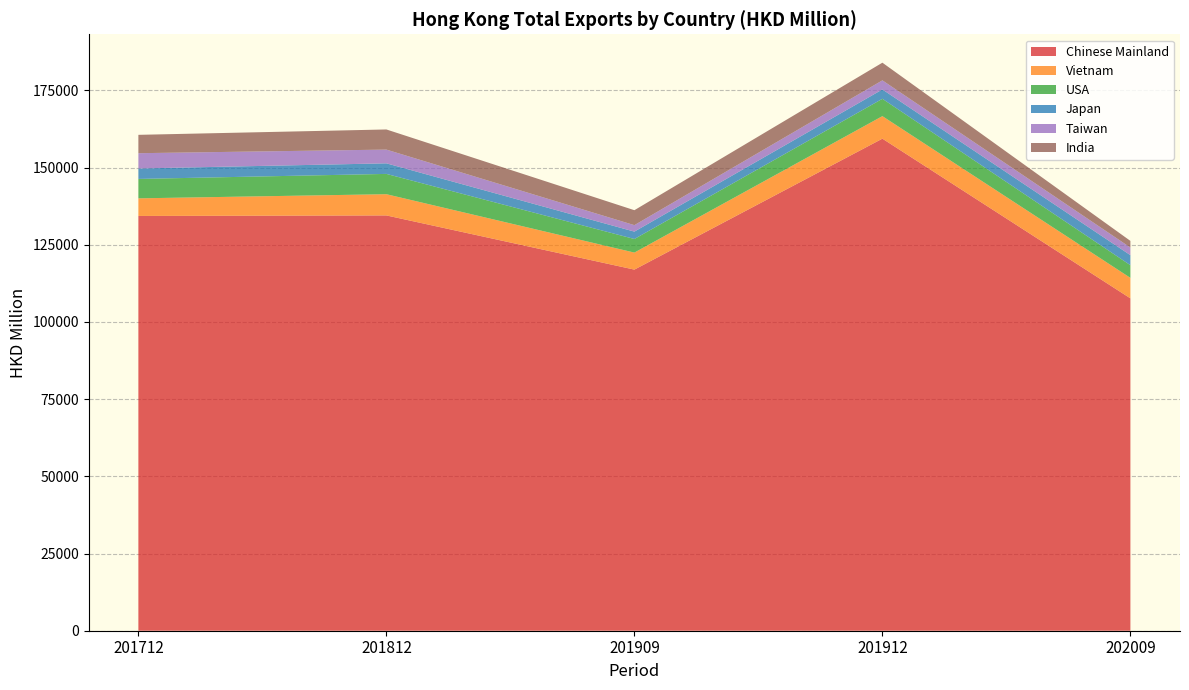

Reading left to right, list all the values displayed in this chart.

Chinese Mainland: 201712=134330.8	201812=134501.6	201909=116951.1	201912=159361.5	202009=107641.3
Vietnam: 201712=5703.5	201812=6872.4	201909=5514.7	201912=7295.8	202009=6638.0
USA: 201712=6285.5	201812=6573.8	201909=4399.7	201912=5613.2	202009=4105.0
Japan: 201712=3380.2	201812=3425.8	201909=2392.8	201912=3028.2	202009=3250.4
Taiwan: 201712=4955.8	201812=4449.3	201909=2094.0	201912=2950.0	202009=2475.0
India: 201712=5944.3	201812=6519.7	201909=4840.8	201912=5719.4	202009=2143.6